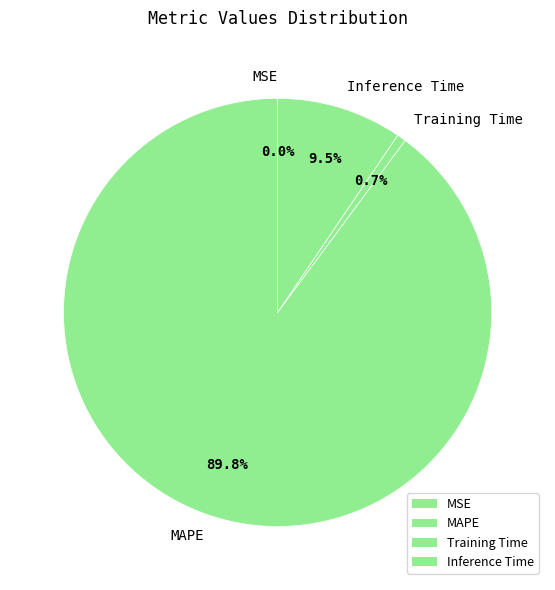

To the nearest percent, what is the difference between the largest and smallest slice percentages?

90%